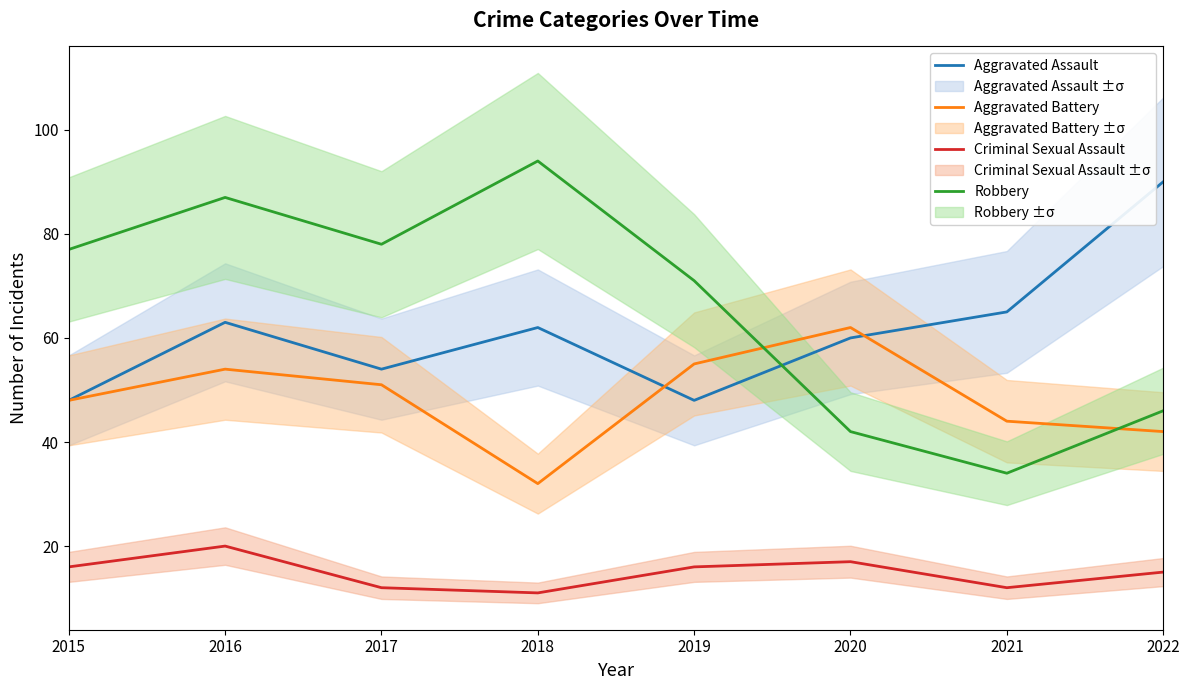

At which label is Criminal Sexual Assault closest to 15?

2022